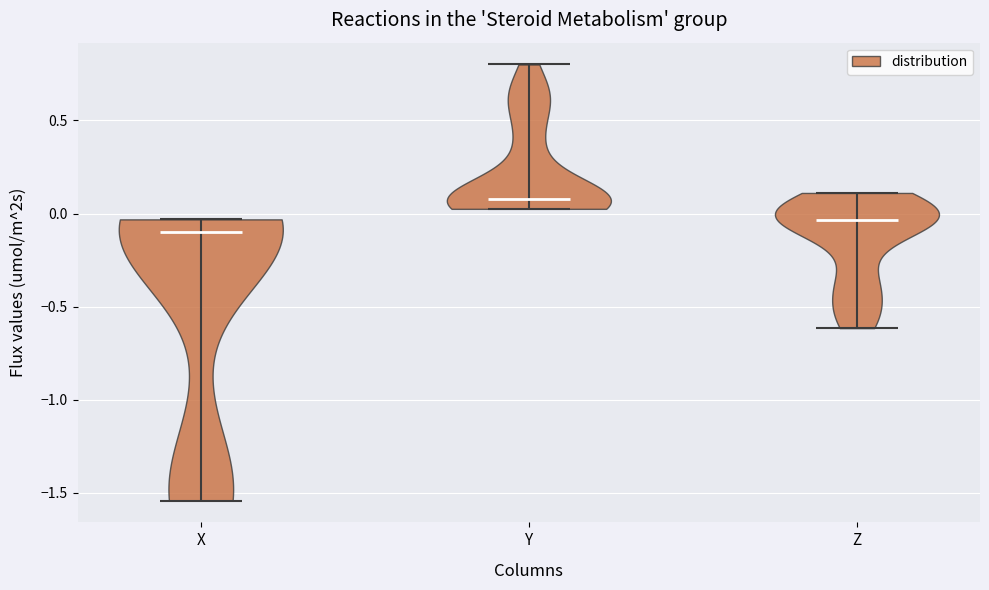

Reading left to right, read every violin against the y-axis: where its median line is, and the lowest and highest points it reaches. The values are not printed on the chart, so give them approximately, as read against the axis.

X: median line -0.10, lowest point -1.55, highest point -0.05
Y: median line 0.10, lowest point 0.05, highest point 0.80
Z: median line -0.05, lowest point -0.60, highest point 0.10